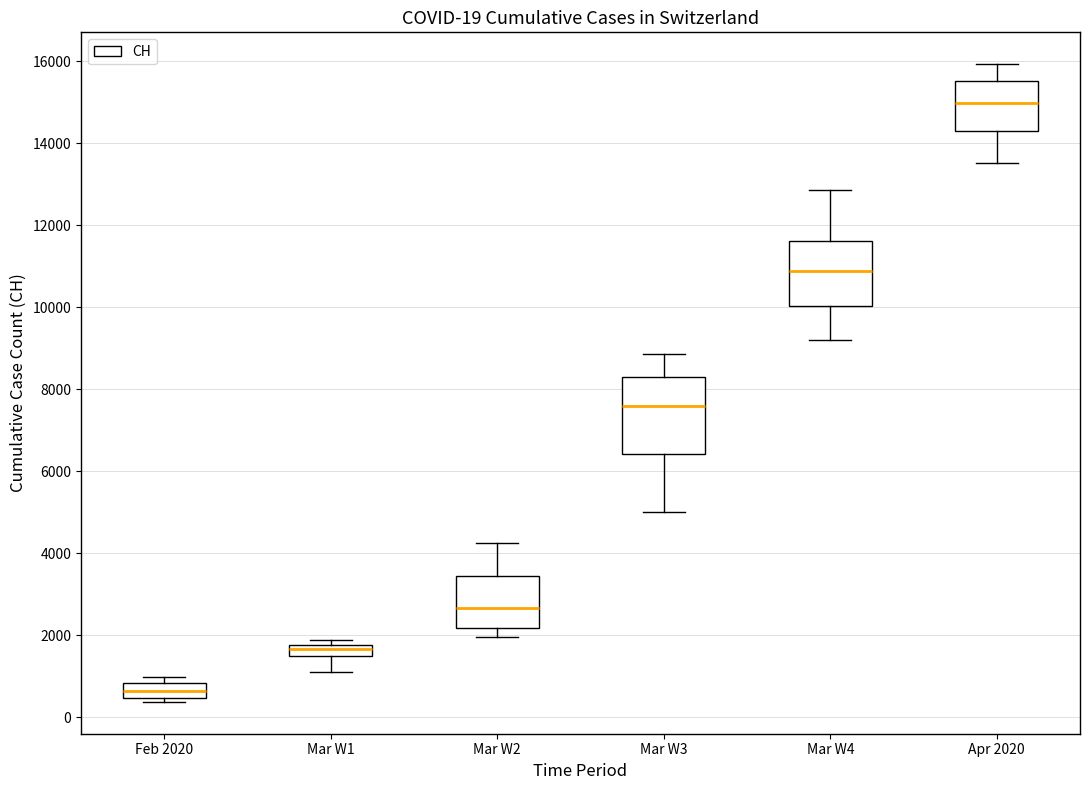

Which box is the tallest, from its lower edge to its upper edge?

Mar W3